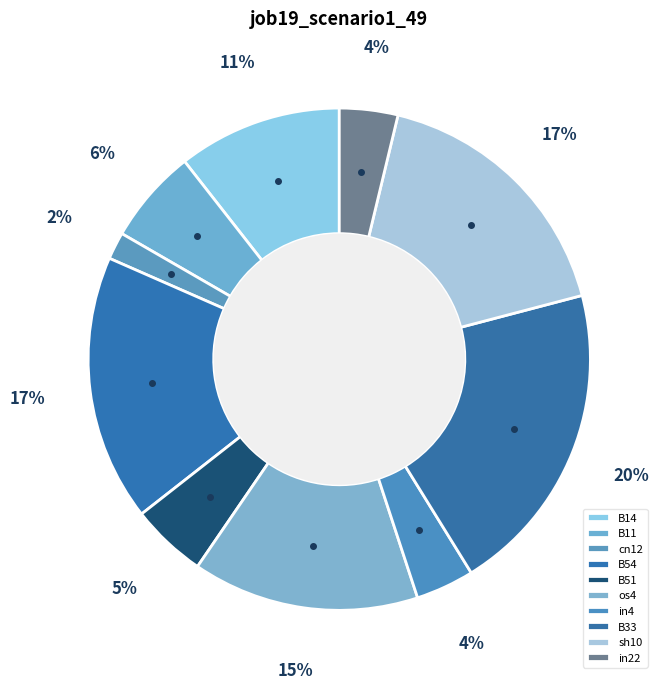

Is cn12 the majority of the pie?

No